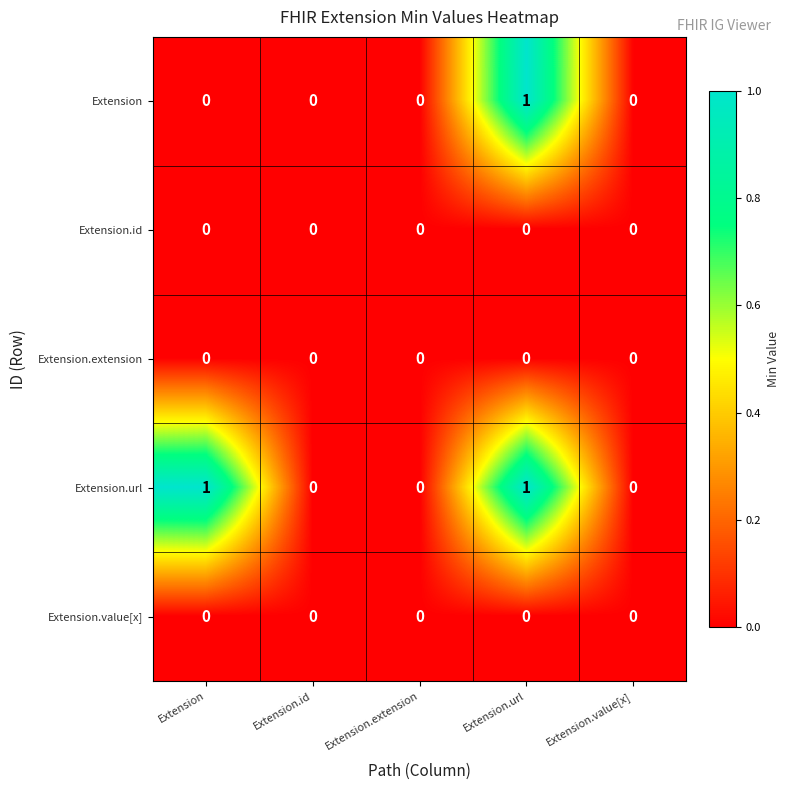

Between Extension and Extension.extension, which series saw the biggest shift?

Extension.url